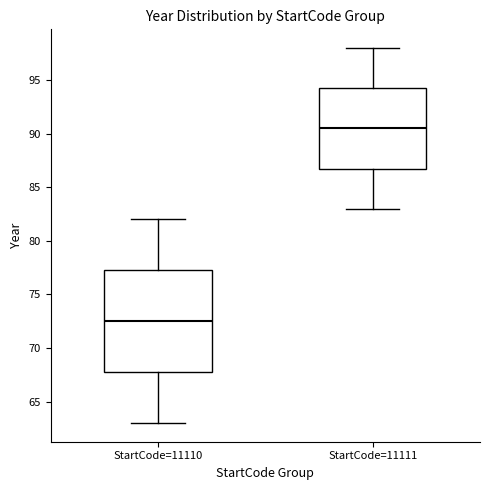

Comparing the boxes themselves (not the whiskers), which one is the tallest?

StartCode=11110